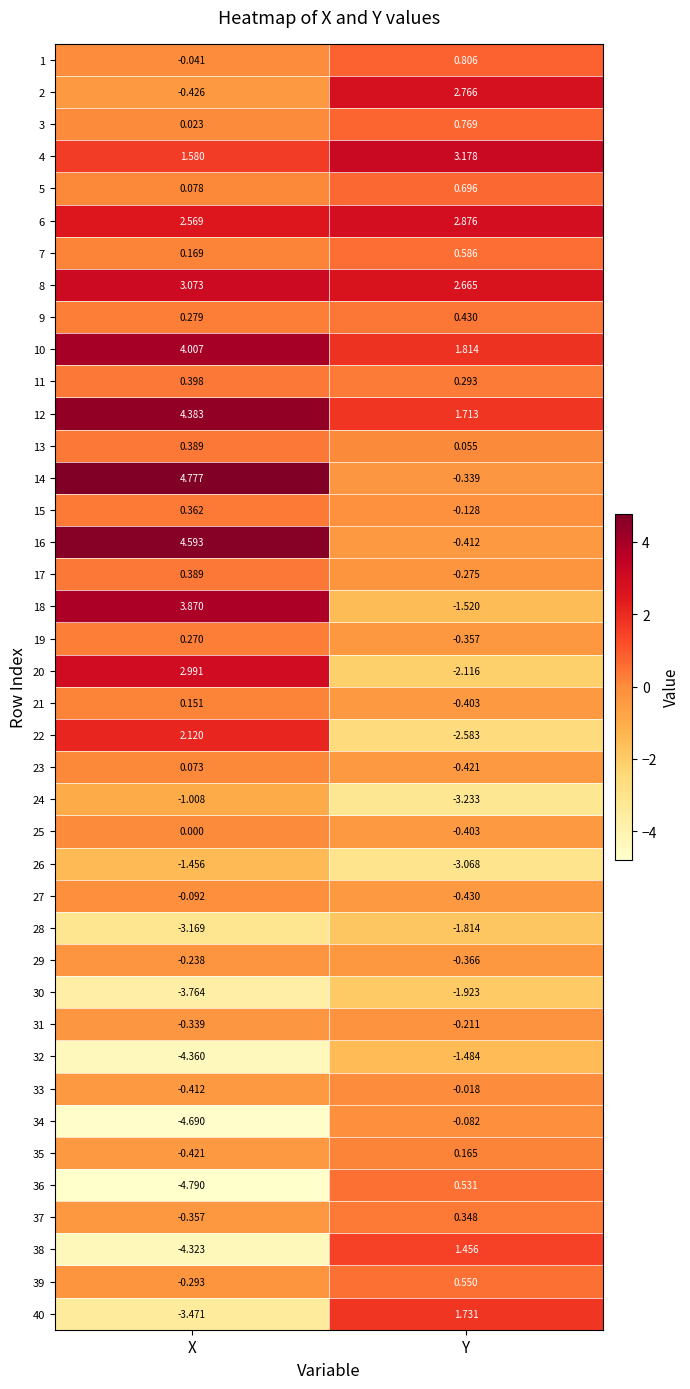

Where is 25 nearest to the value 0?

X